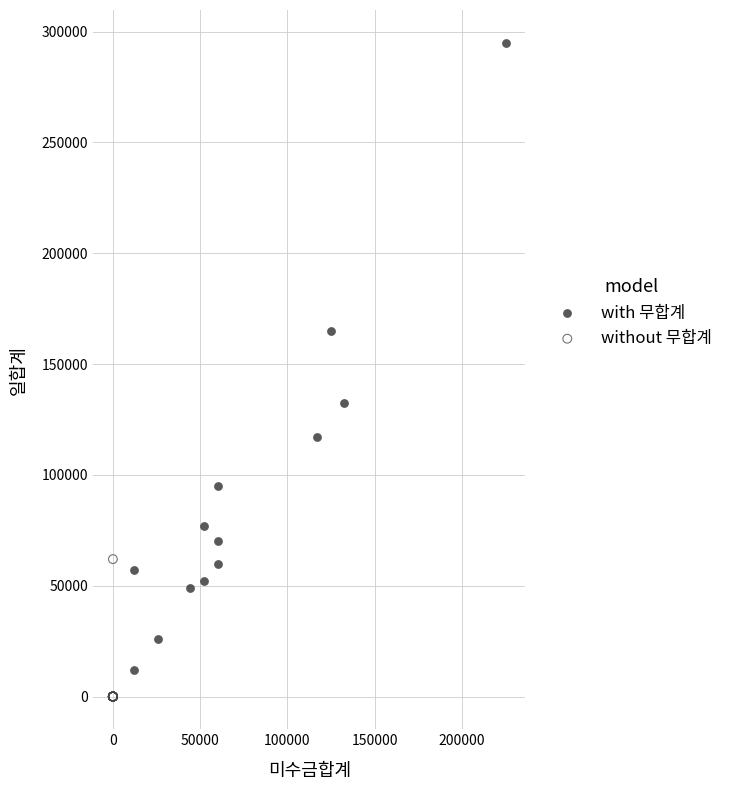

Which series contains the highest Y value?

with 무합계